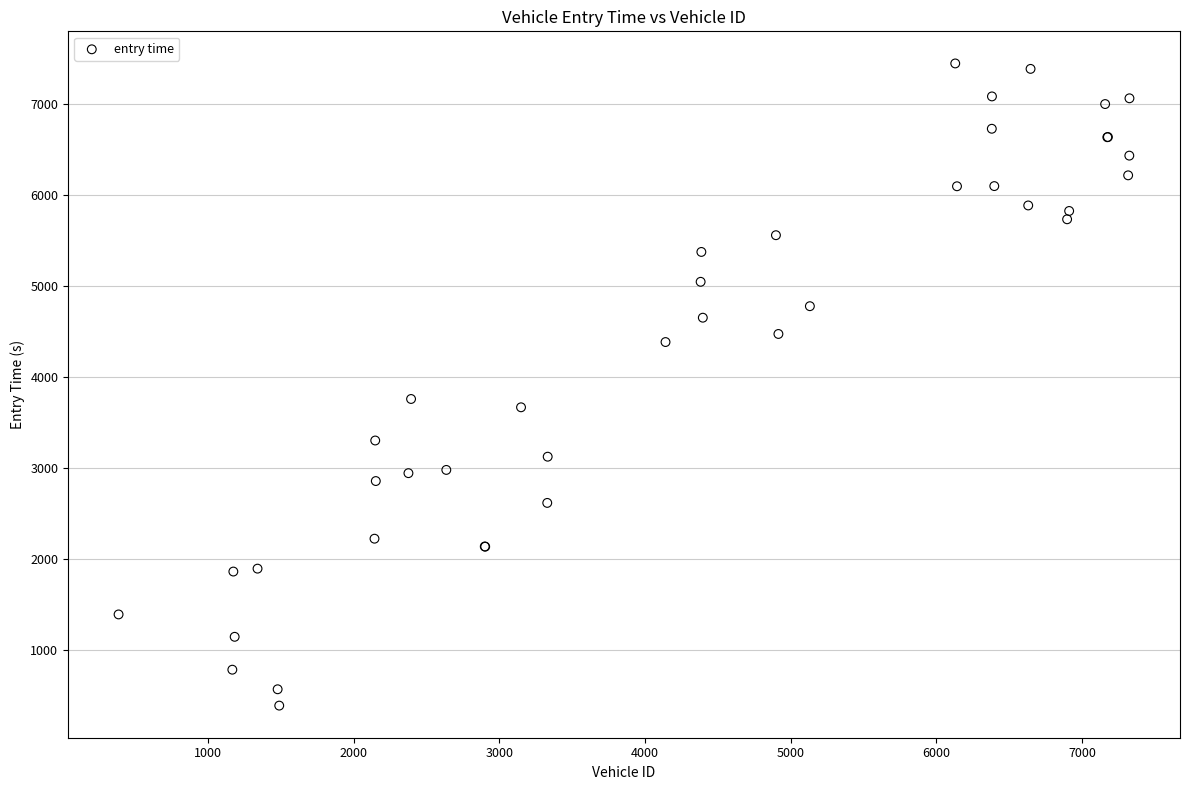

What Y value in the scatter plot is closest to 3915?

3756.5